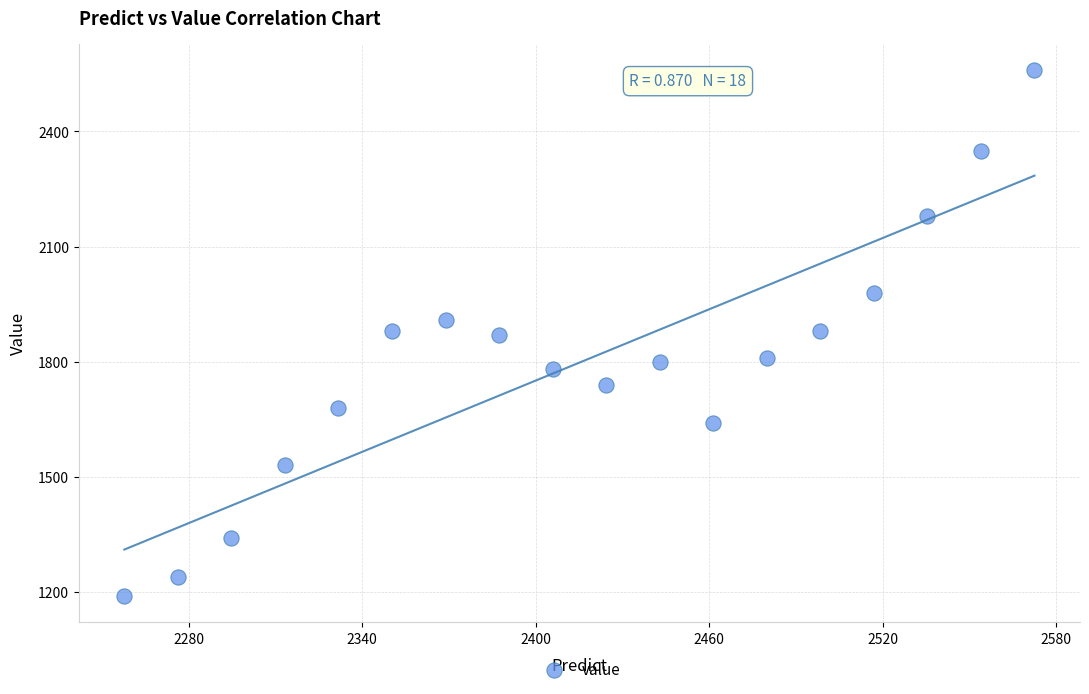

What is the range of Y values (max minus min)?

1370